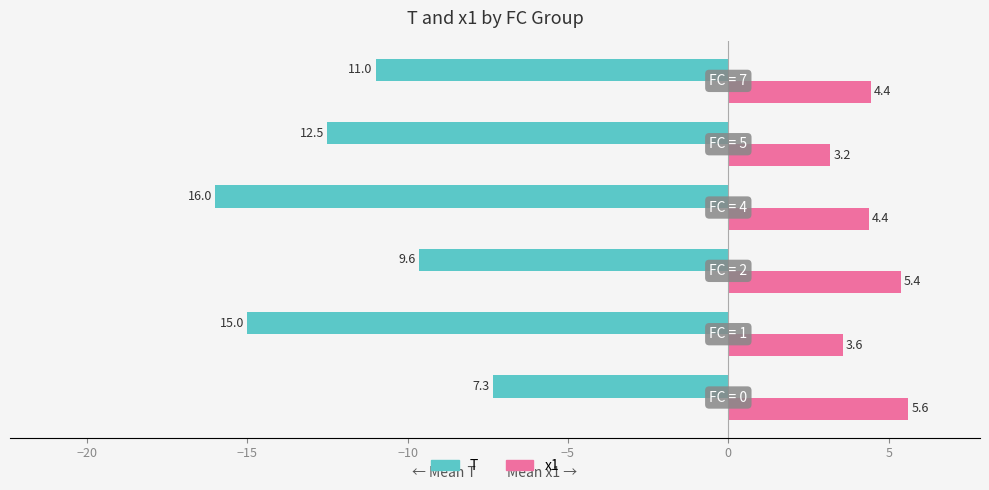

What is the sum of all T values?

-71.5